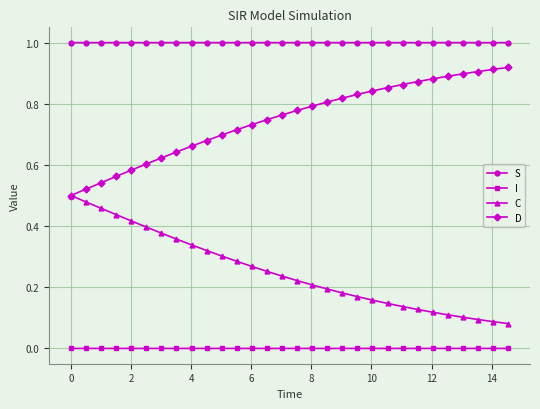

Which series has the largest total across all categories?

S